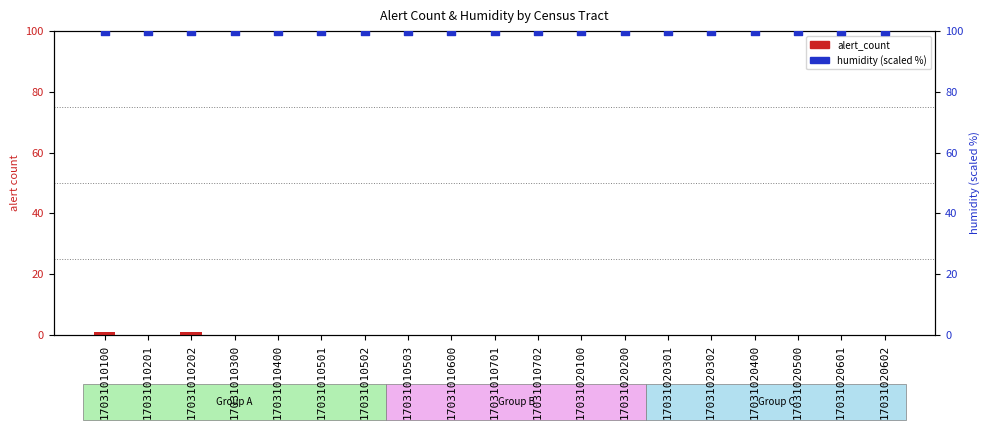

At how many categories does at least one series exceed 80?

19